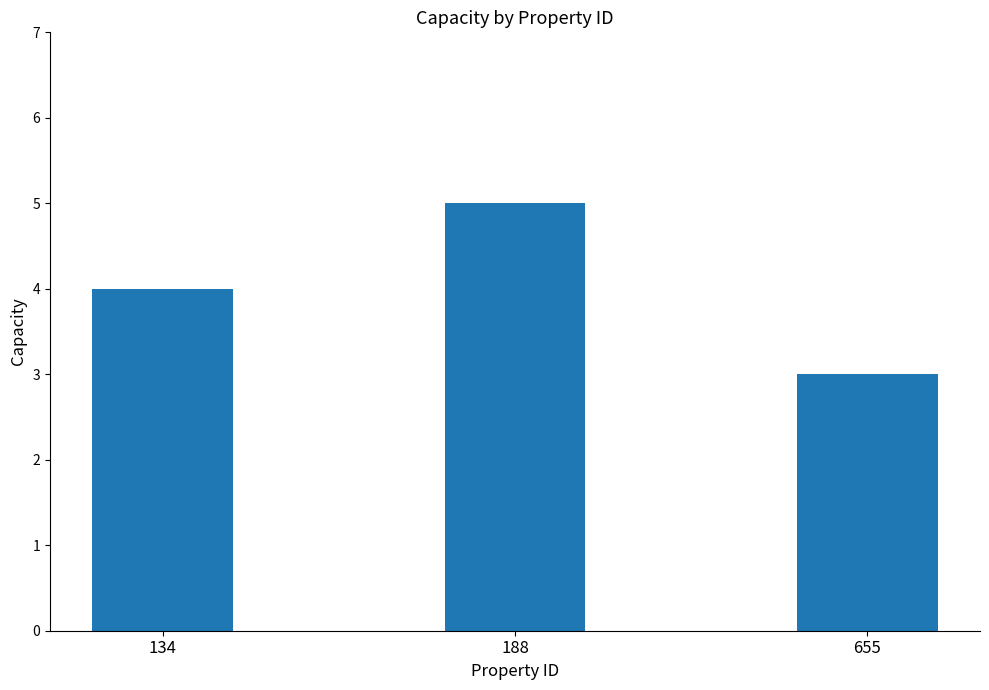

What is the maximum value shown in the chart?

5